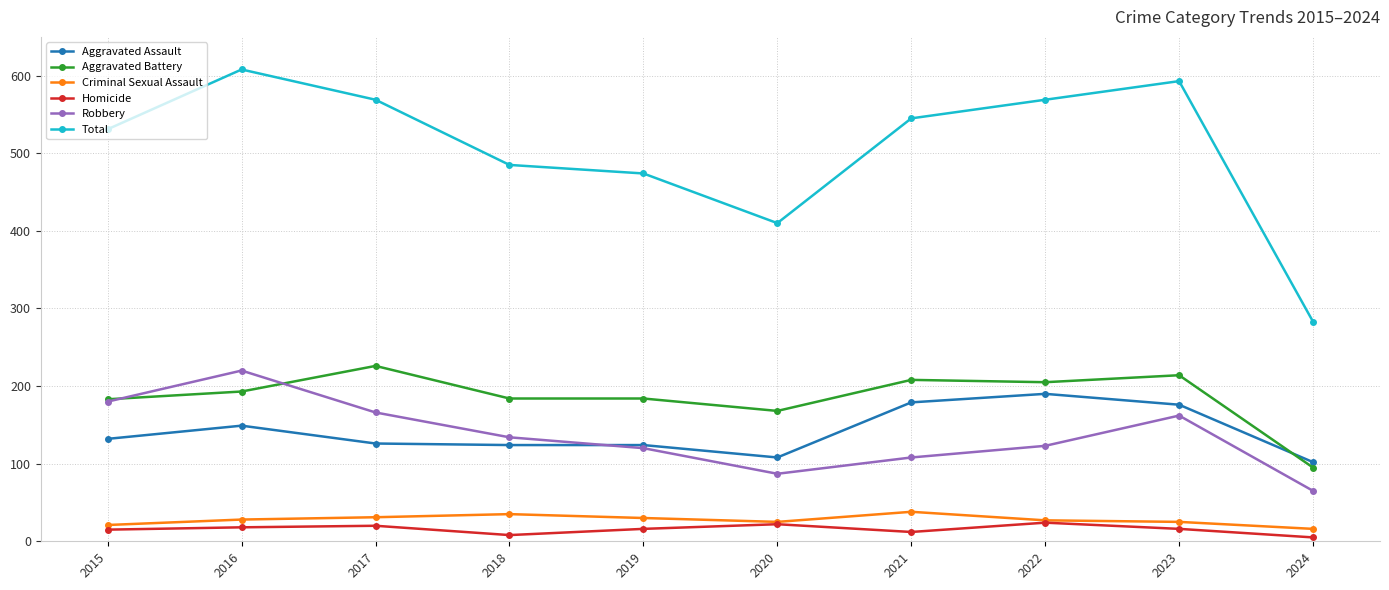

What are all the series names shown in the legend?

Aggravated Assault, Aggravated Battery, Criminal Sexual Assault, Homicide, Robbery, Total